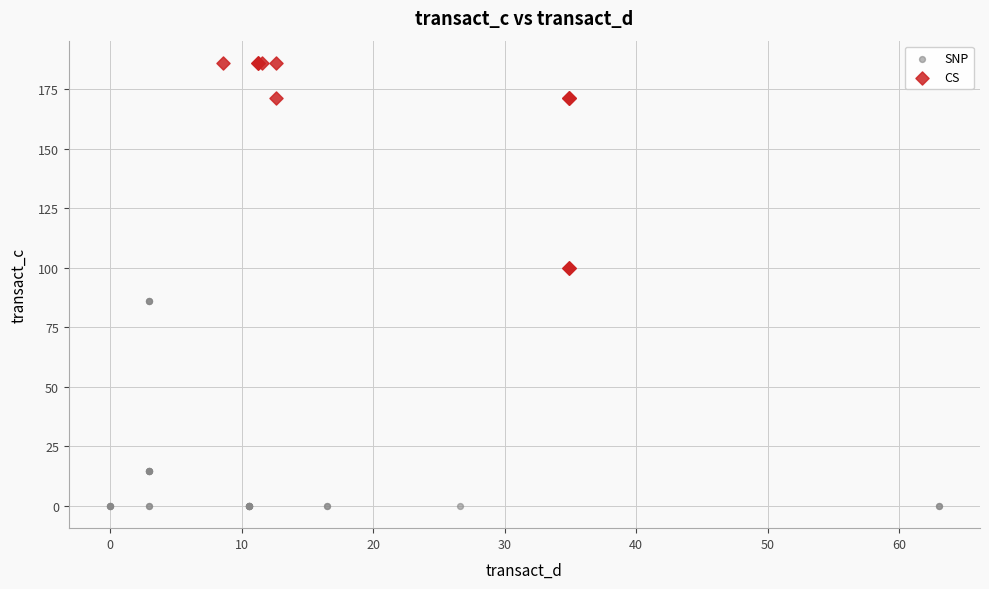

Which series contains the lowest Y value?

SNP